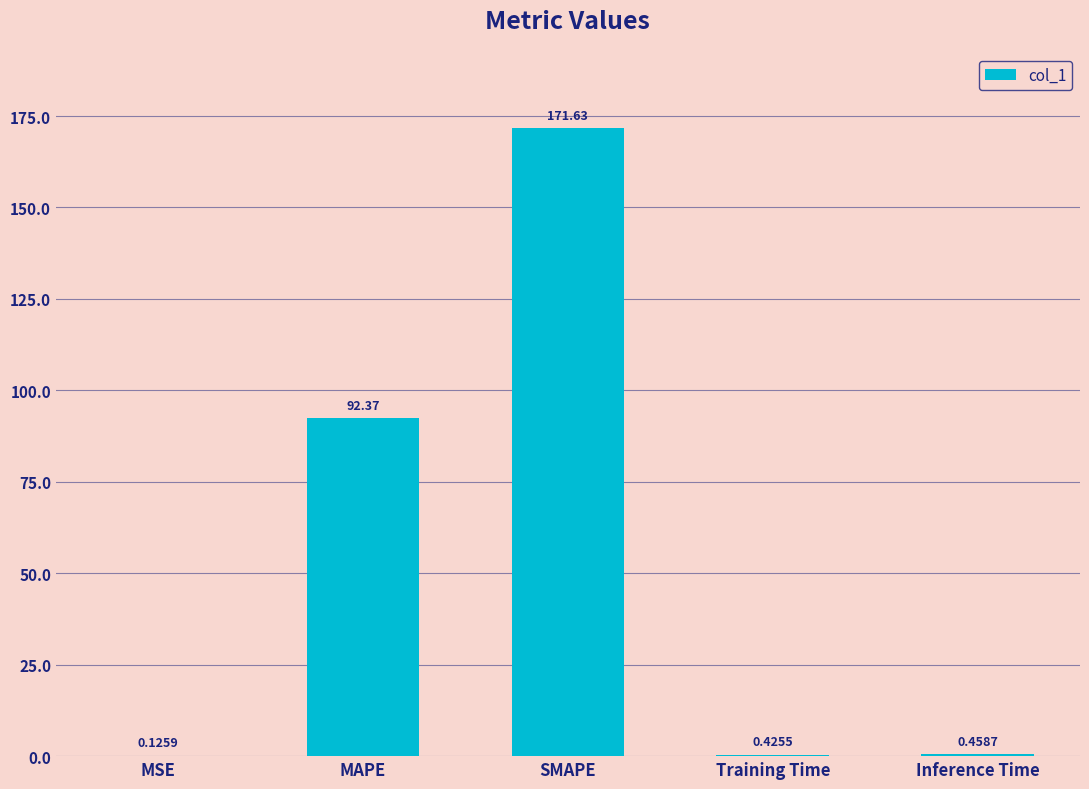

Which has a higher value, SMAPE or Inference Time?

SMAPE